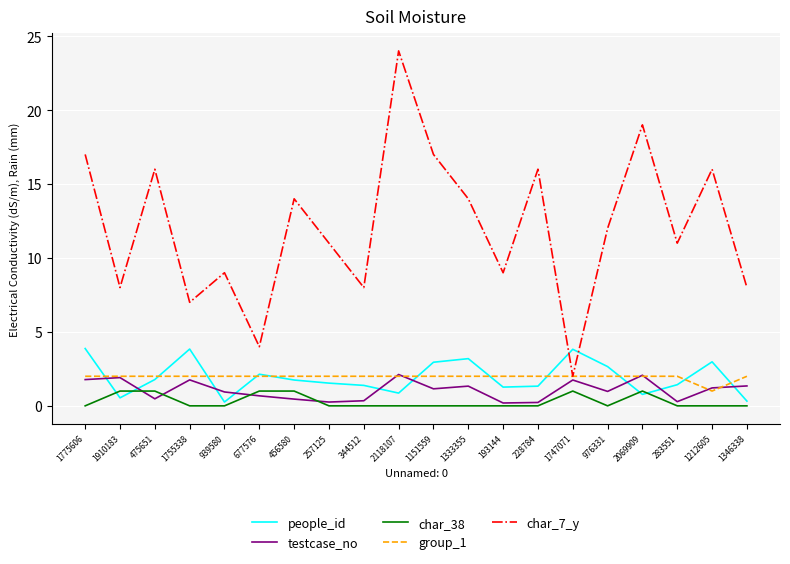

True or false: people_id and char_7_y cross at least once.

True